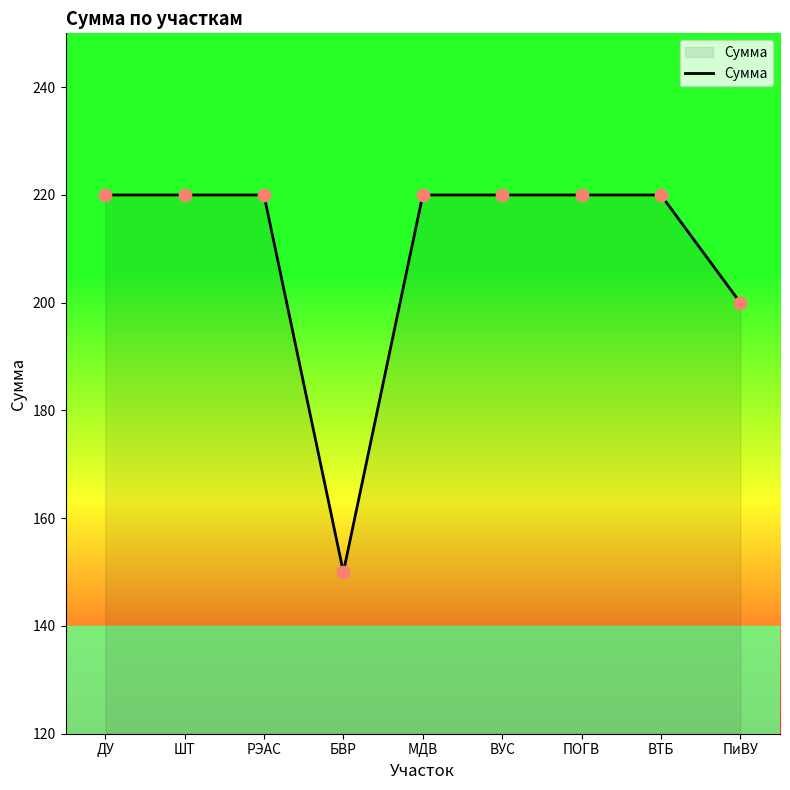

What is the change in value from РЭАС to ПиВУ?

-20